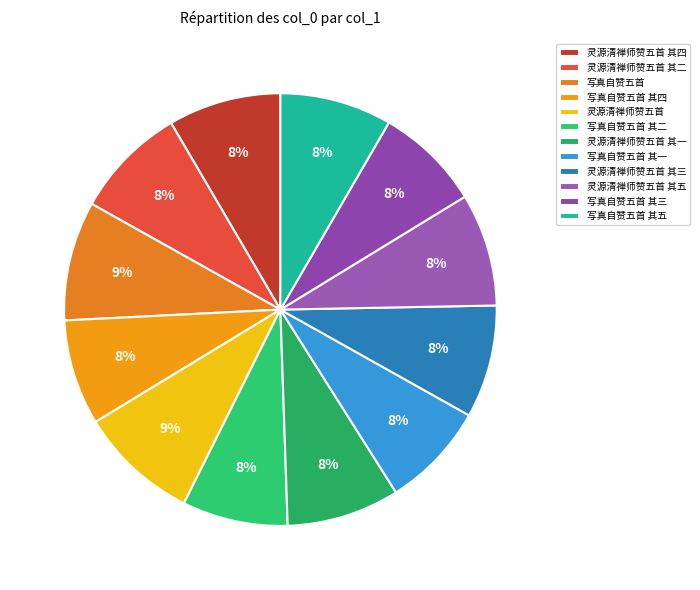

Is it true that 灵源清禅师赞五首 其一 is 21% of the pie?

False